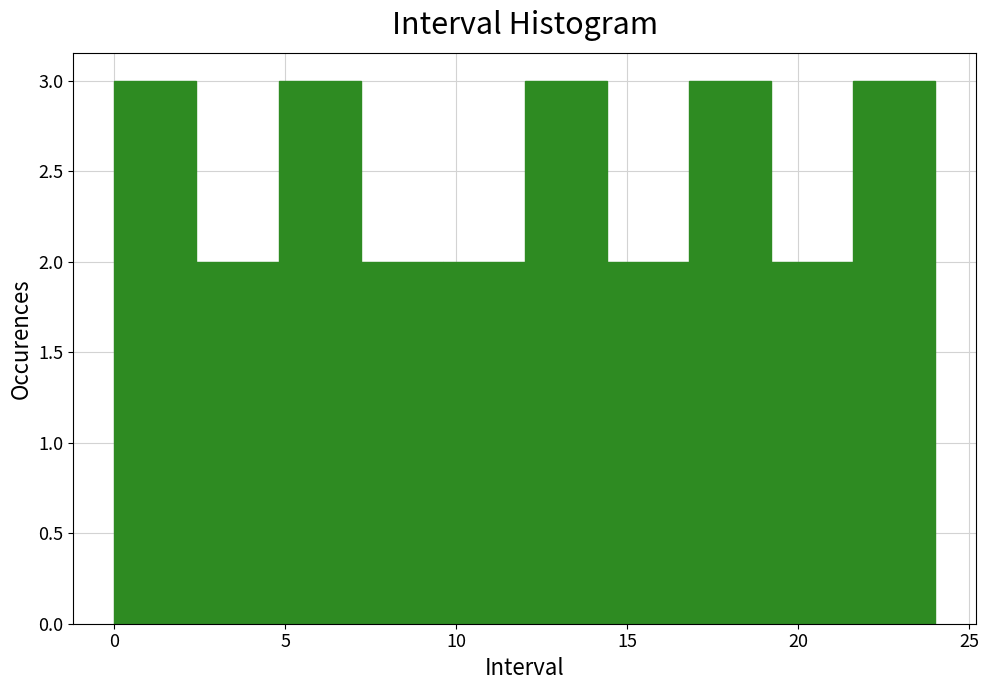

How tall is the bar that spans 21.6 to 24.0 on the x-axis? Neither the bar edges nor the heights are printed on the chart, so give them approximately, as read against the axes.

3